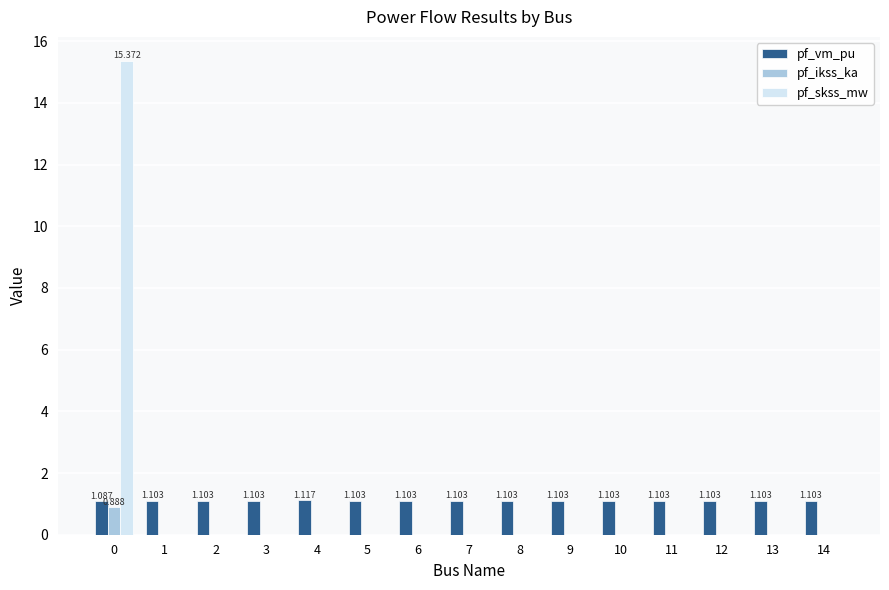

Count the number of categories in the chart.

15